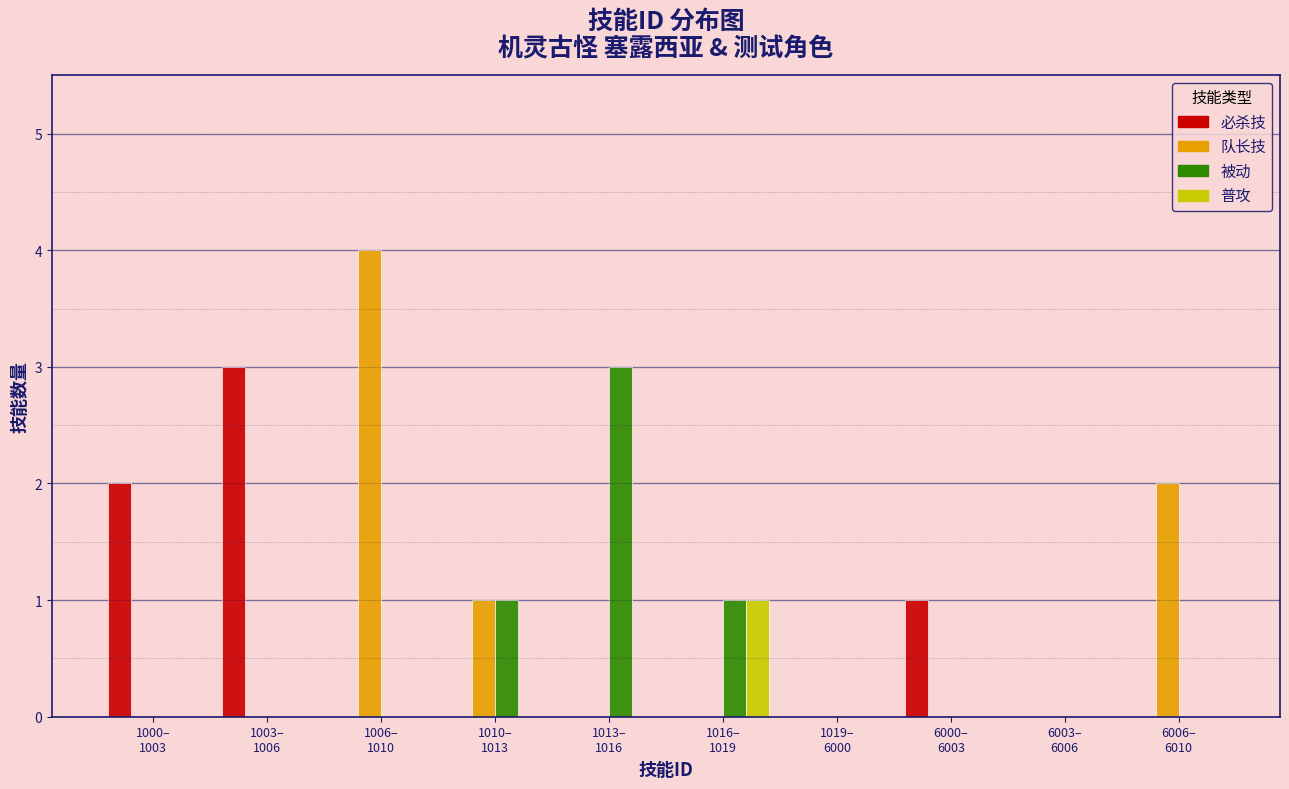

How many series are shown in this chart?

4